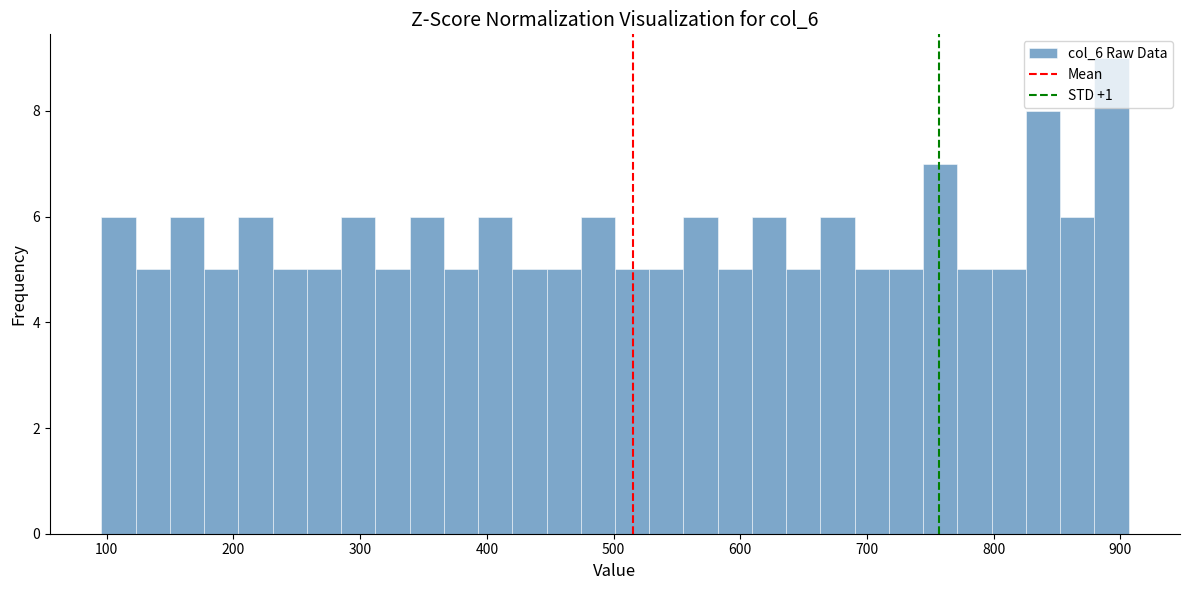

Around what value on the x-axis is the tallest bar? Give the approximate position of its centre, as read against the axis.

890